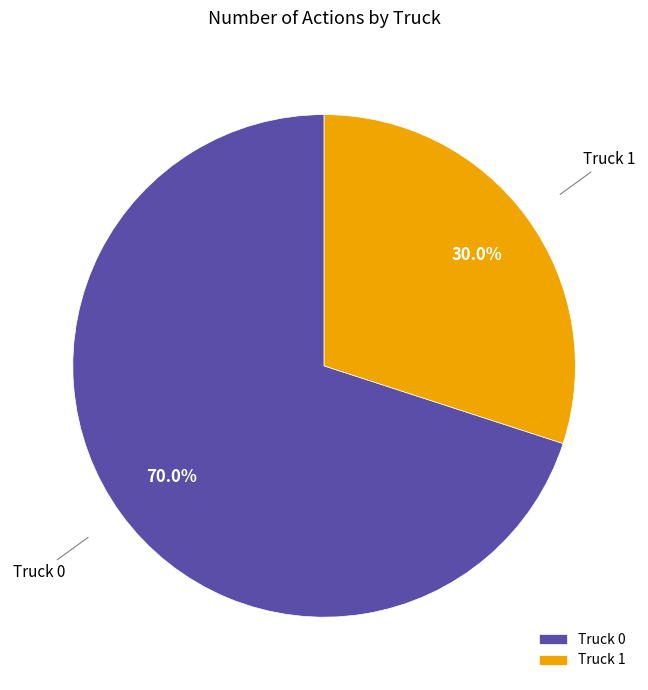

How many segments does this pie chart have?

2